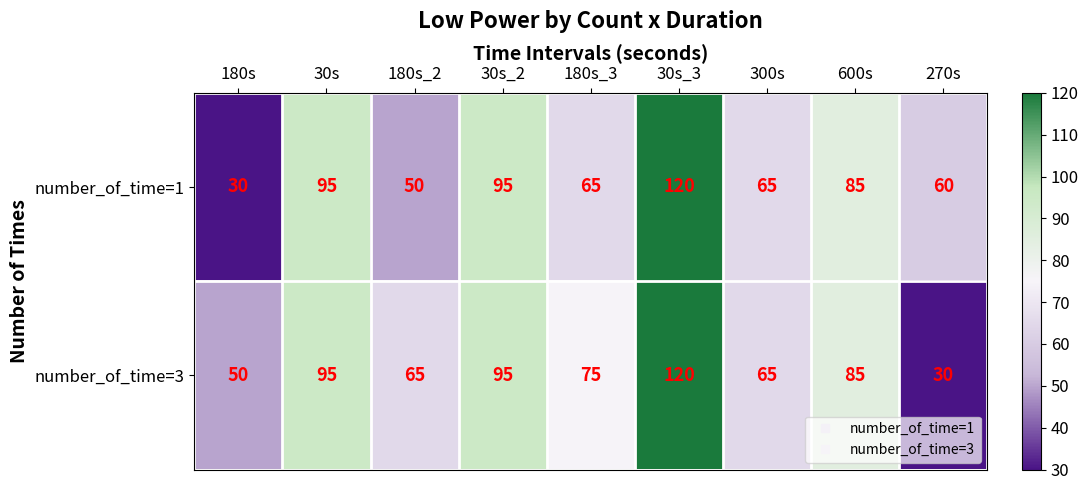

At which category is the sum across all series the highest?

30s_3